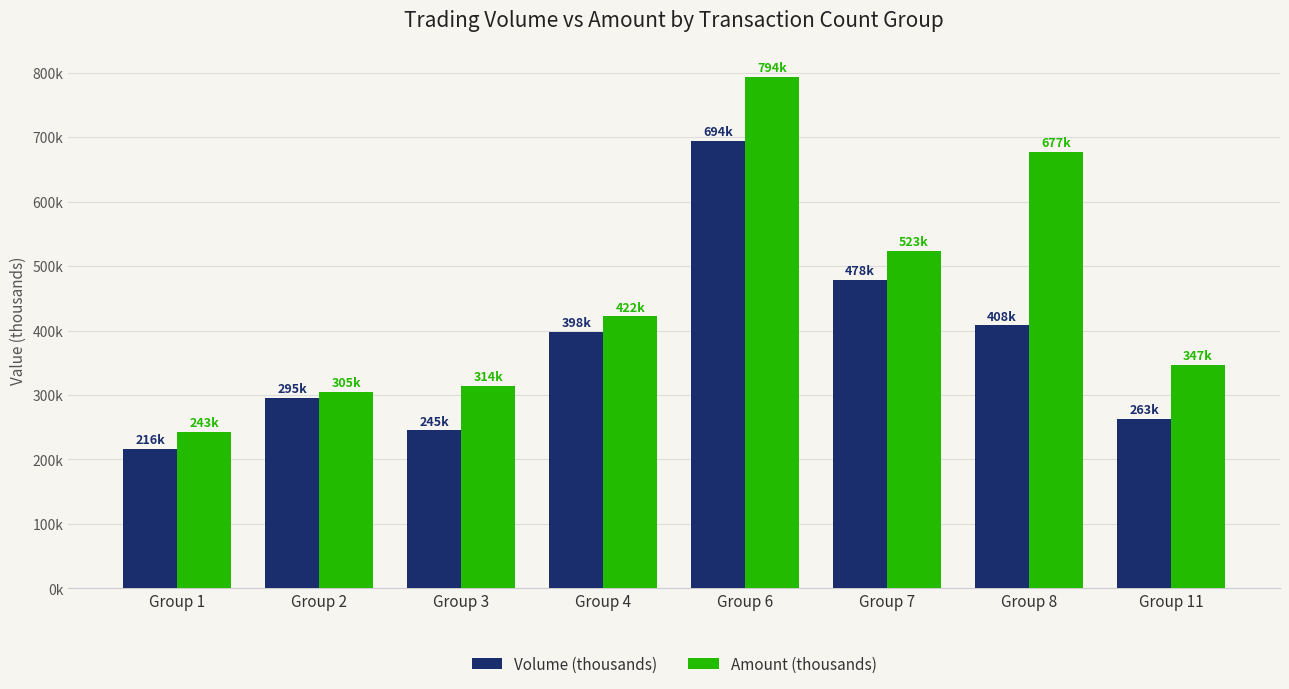

Are the bars grouped side by side (vs. stacked)?

Yes